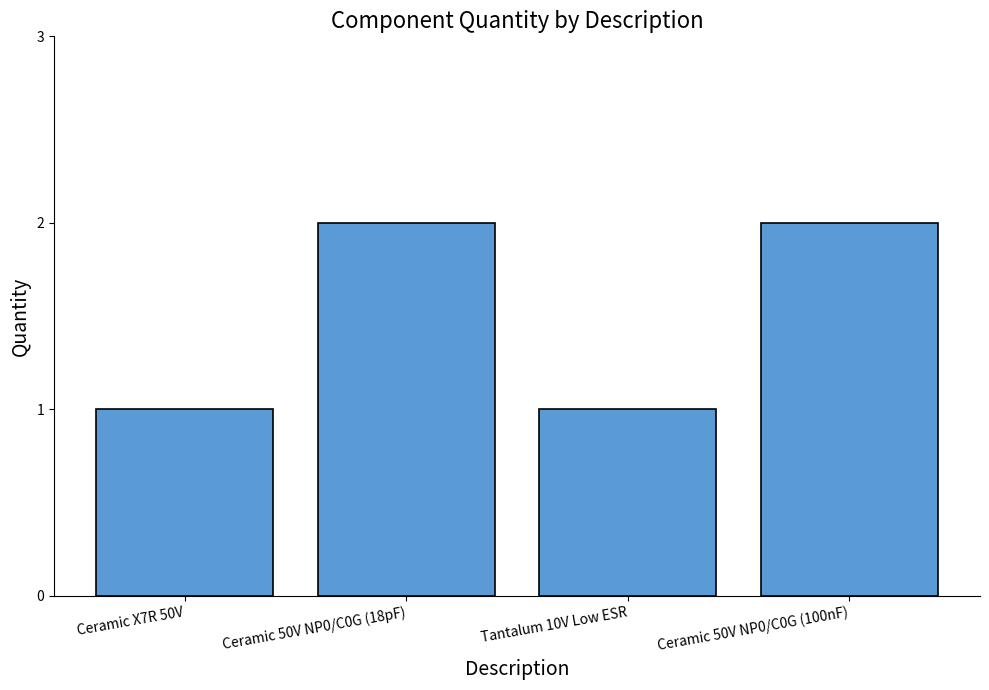

What is the ratio of the value at Ceramic X7R 50V to the value at Ceramic 50V NP0/C0G (18pF)?

0.5